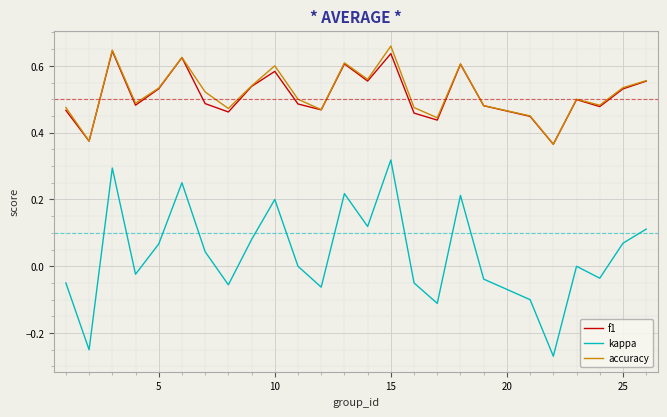

True or false: kappa and f1 cross at least once.

False